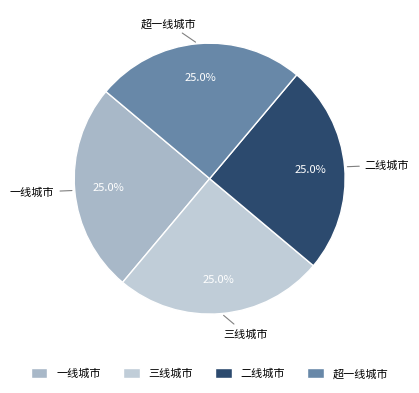

How much of the chart is everything except 三线城市?

75.0%